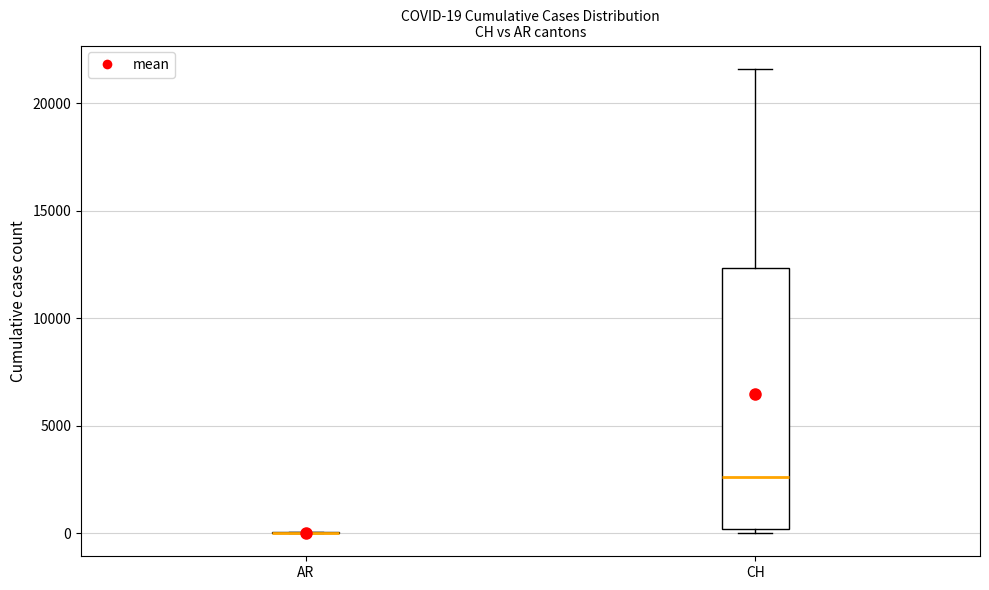

Which box is the tallest, from its lower edge to its upper edge?

CH